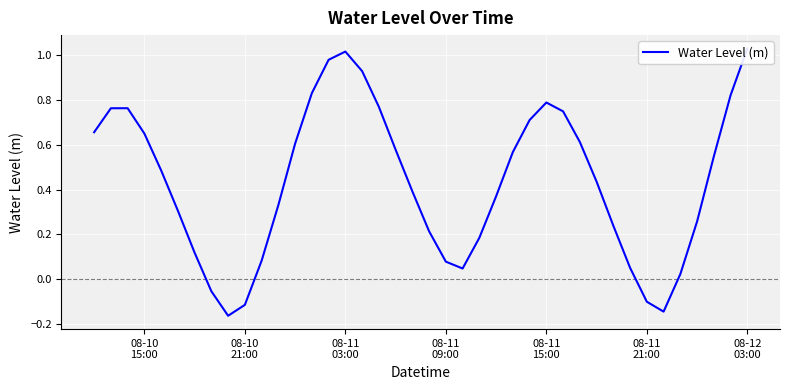

How many categories are shown in the chart?

40